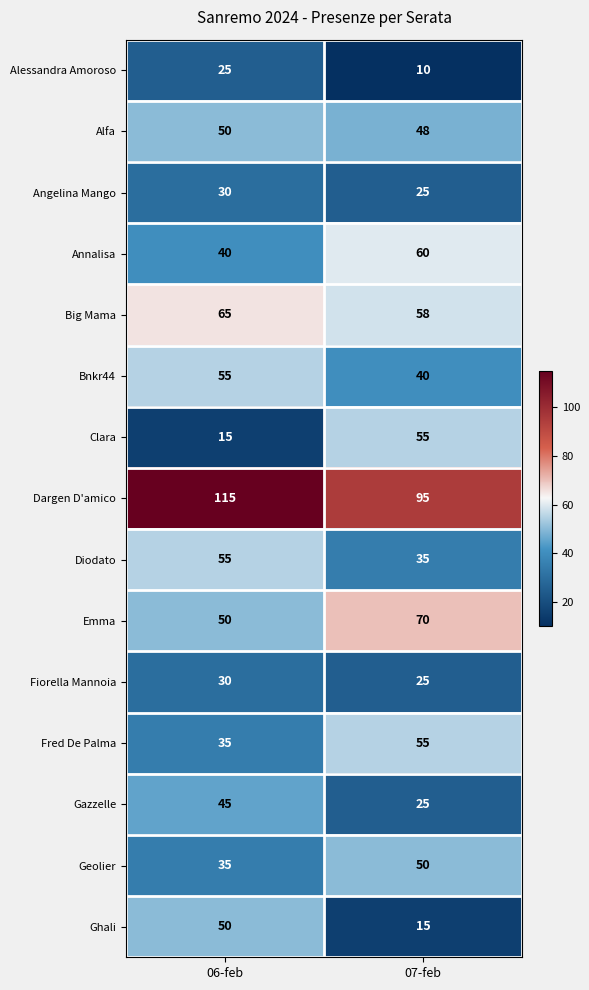

How many distinct data groups are displayed?

15